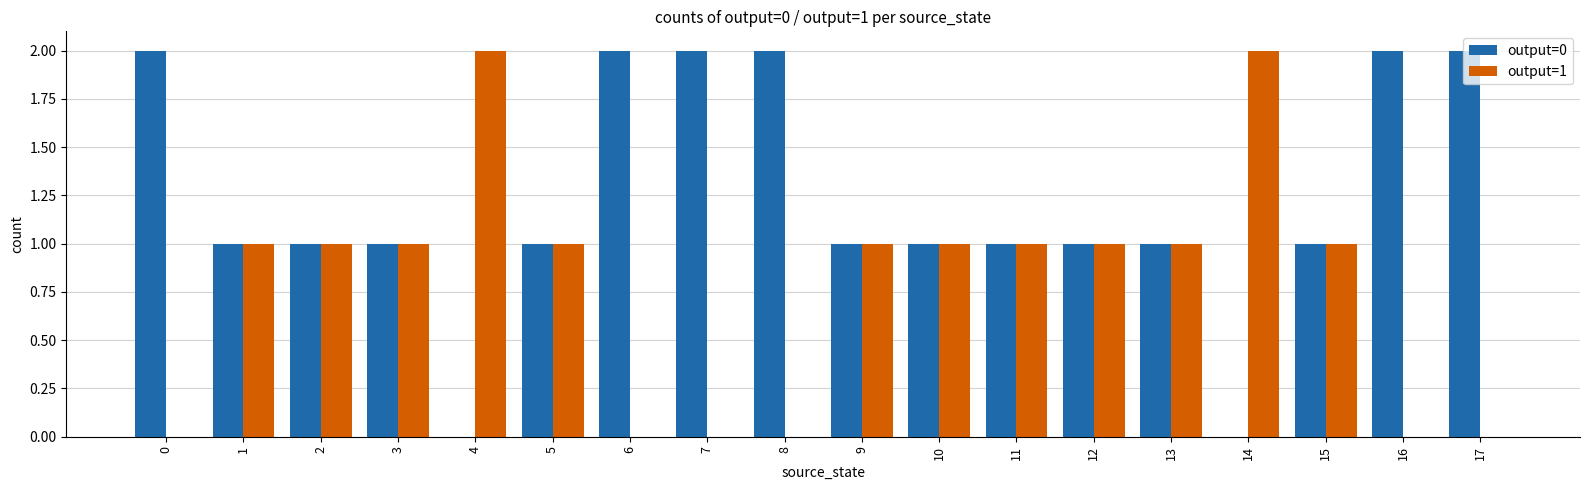

Reading left to right, transcribe all the data shown in this chart.

output=0: 0=2	1=1	2=1	3=1	4=0	5=1	6=2	7=2	8=2	9=1	10=1	11=1	12=1	13=1	14=0	15=1	16=2	17=2
output=1: 0=0	1=1	2=1	3=1	4=2	5=1	6=0	7=0	8=0	9=1	10=1	11=1	12=1	13=1	14=2	15=1	16=0	17=0